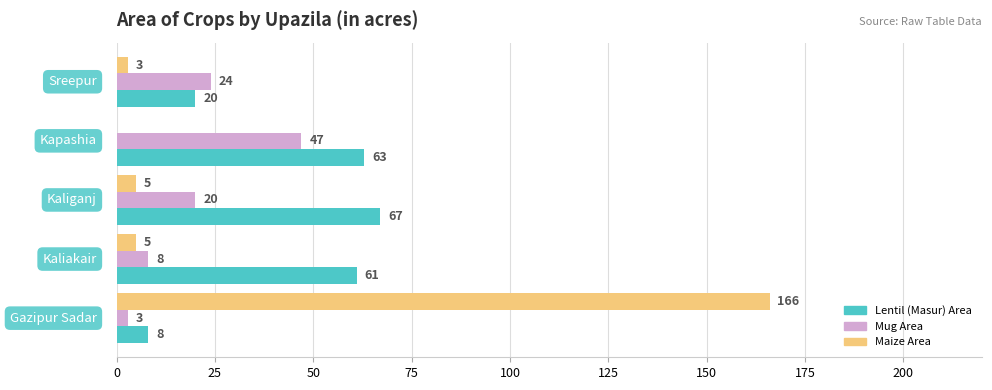

Which series has the widest spread of values?

Maize Area